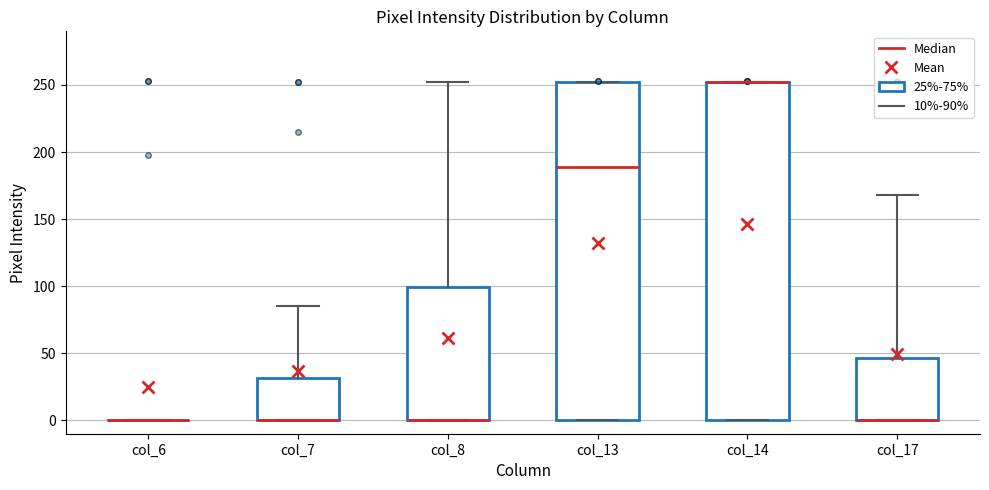

Reading left to right, read every box against the y-axis: the position of its median line, the range the box covers, and the ends of its whiskers. The values are not printed on the chart, so give them approximately, as read against the axis.

col_6: box collapsed to a line at 0, whiskers 0 to 0
col_7: median 0 (drawn on the box's lower edge), box 0 to 30, whiskers 0 to 85
col_8: median 0 (drawn on the box's lower edge), box 0 to 100, whiskers 0 to 250
col_13: median 190, box 0 to 250, whiskers 0 to 250
col_14: median 250 (drawn on the box's upper edge), box 0 to 250, whiskers 0 to 250
col_17: median 0 (drawn on the box's lower edge), box 0 to 45, whiskers 0 to 170